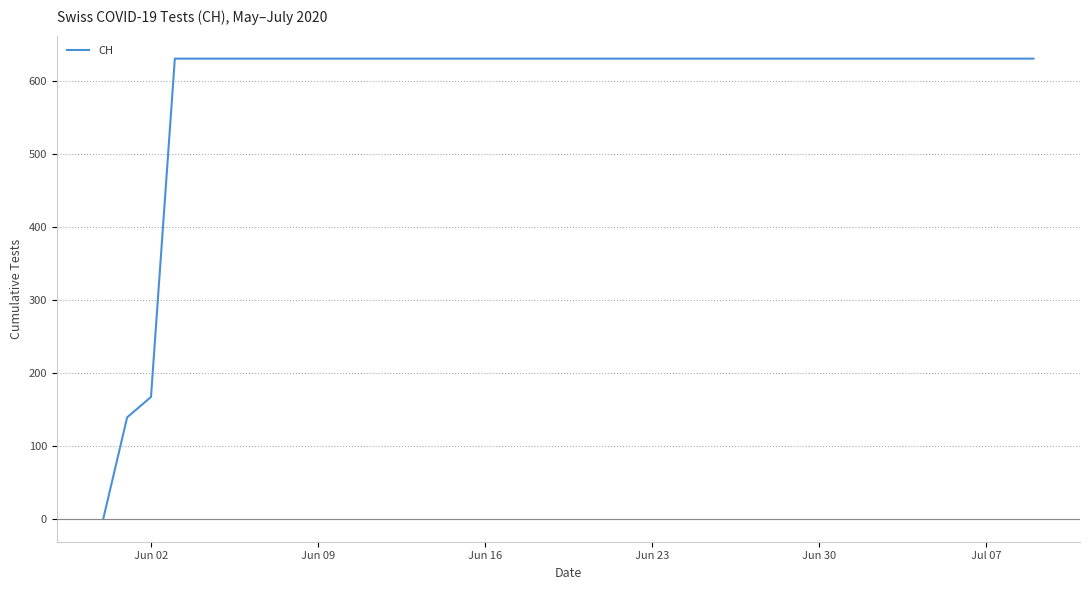

What is the difference between the maximum and minimum values?

631